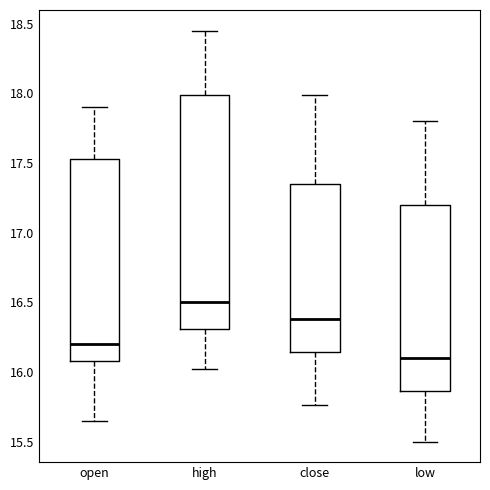

Where does the lower whisker of the box for low end on the y-axis? The values are not printed on the chart, so give them approximately, as read against the axis.

15.50